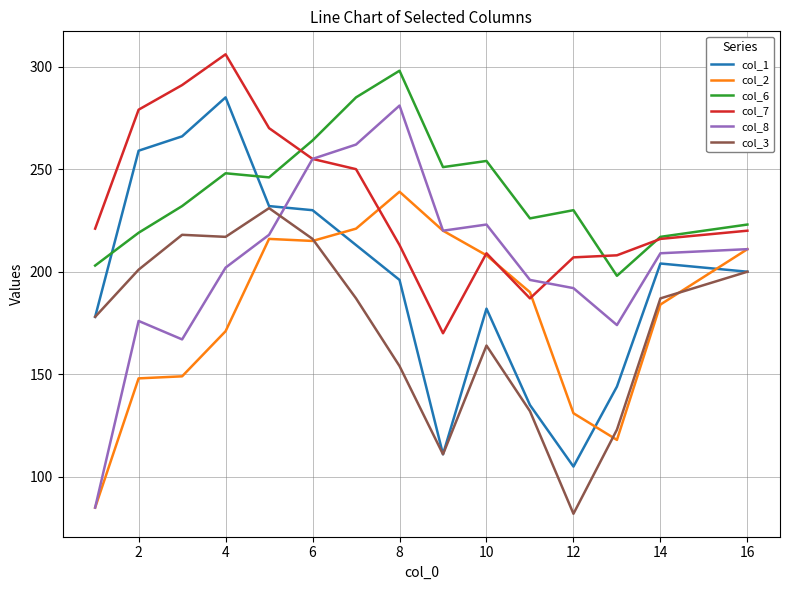

True or false: col_2 and col_1 cross at least once.

True